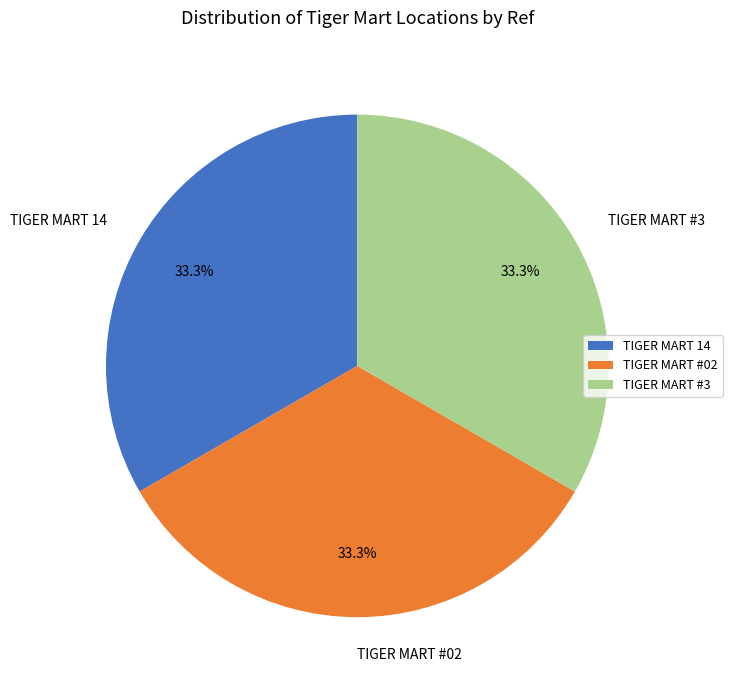

What percentage is the TIGER MART #3 slice, to the nearest percent?

33%